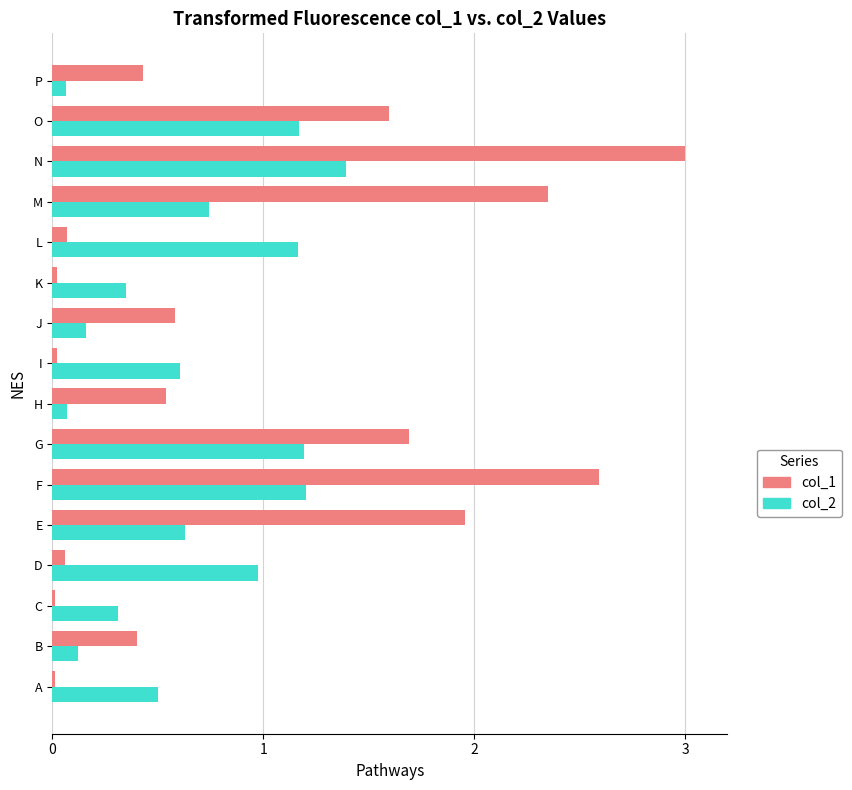

What is the difference between the maximum and second lowest values in the col_2 series?

1.3